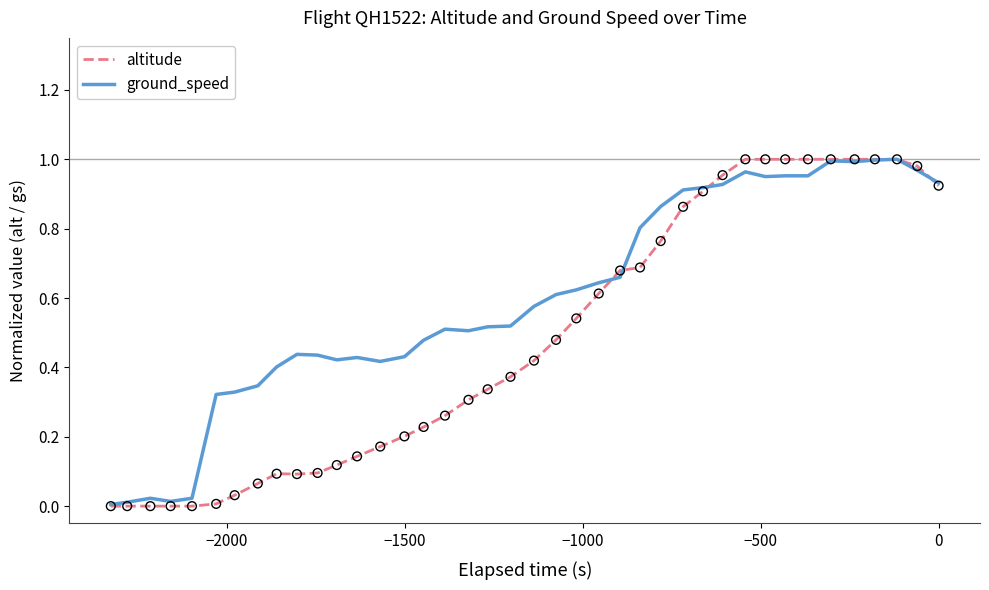

Rank the series by their average value, from highest to lowest.

ground_speed, altitude